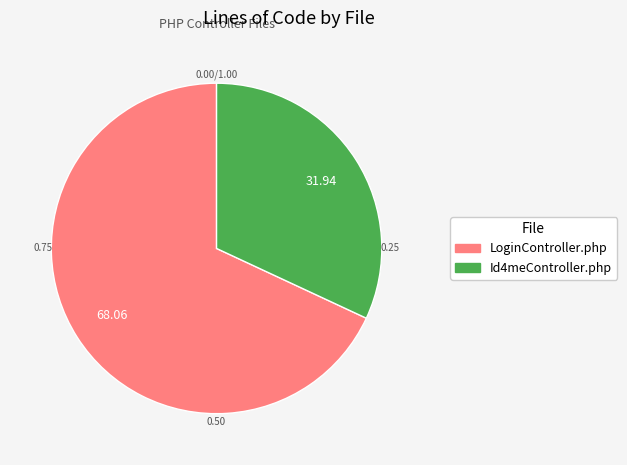

Is the sum of Id4meController.php and LoginController.php greater than half?

Yes